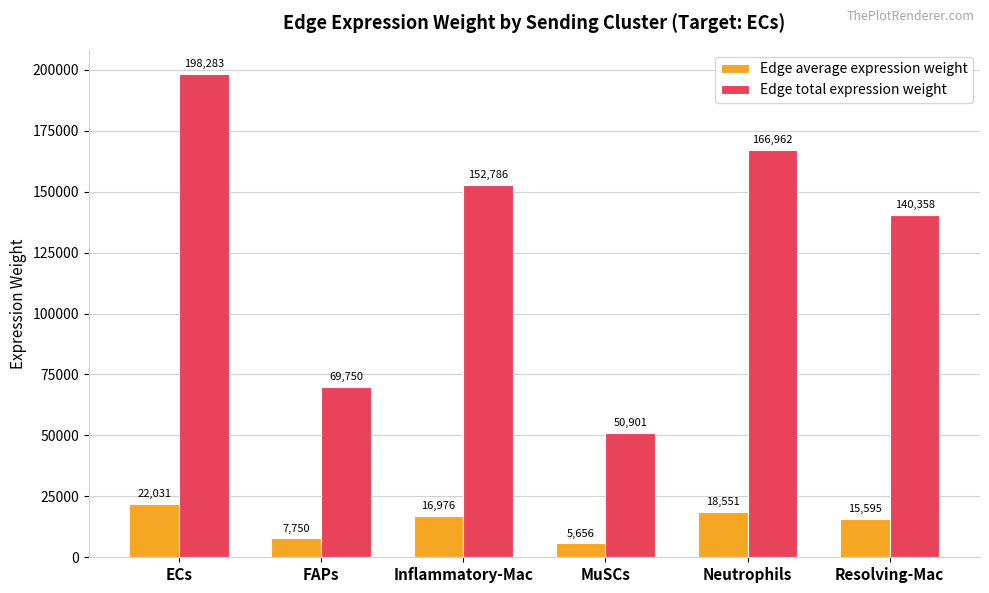

What is the difference between the Edge total expression weight values at MuSCs and Neutrophils?

116061.6